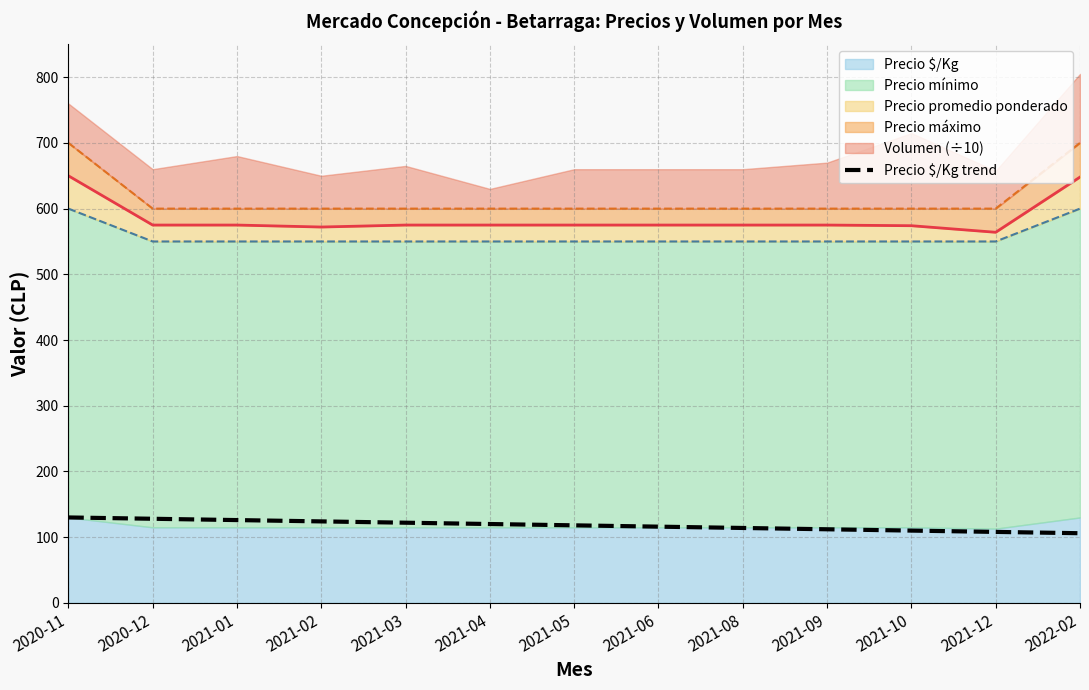

What is the value of the 2nd point from the left?

128